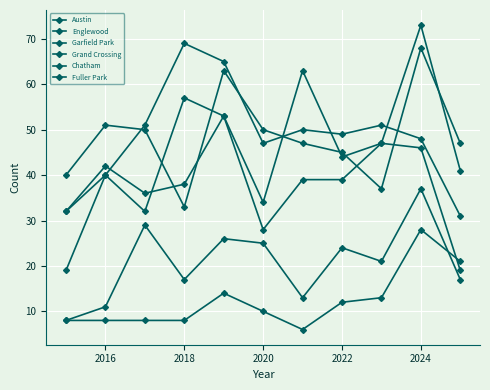

Count the number of data series in this chart.

6